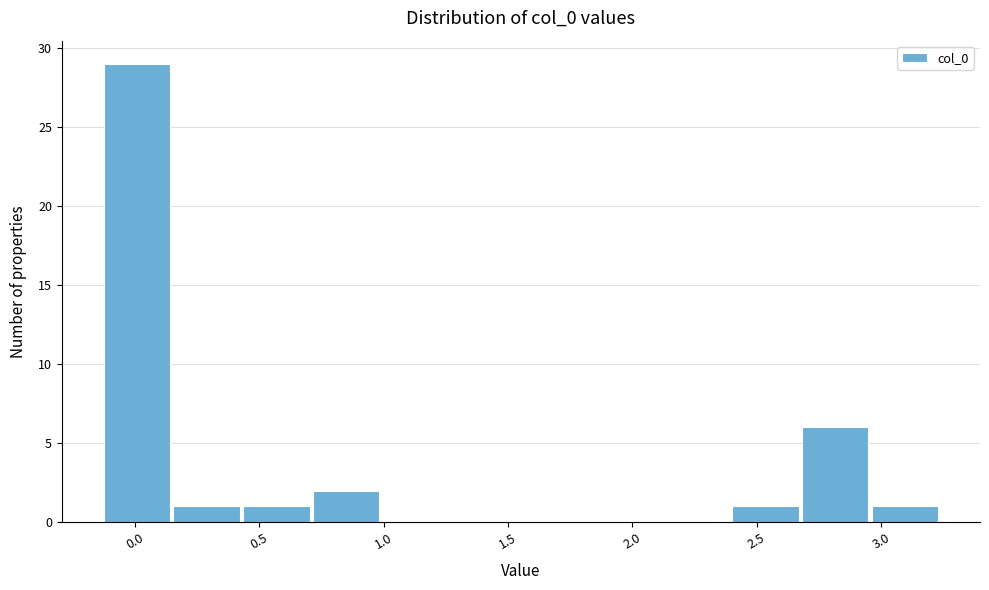

How tall is the bar that spans 2.95 to 3.25 on the x-axis? Neither the bar edges nor the heights are printed on the chart, so give them approximately, as read against the axes.

1